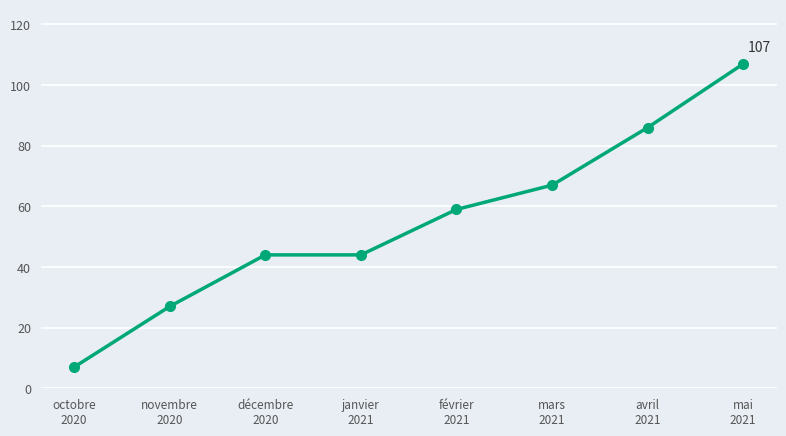

What is the greatest value displayed?

107